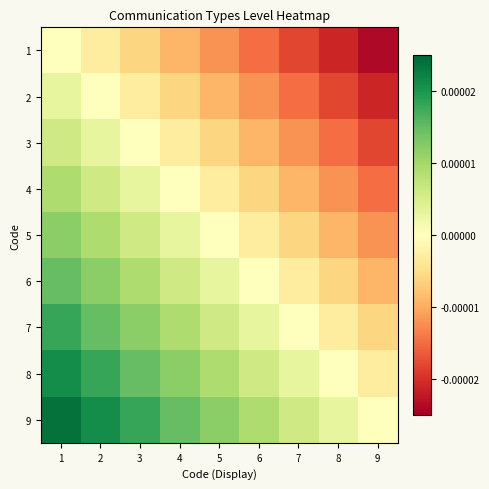

Which series changed the most between 8 and 9?

2